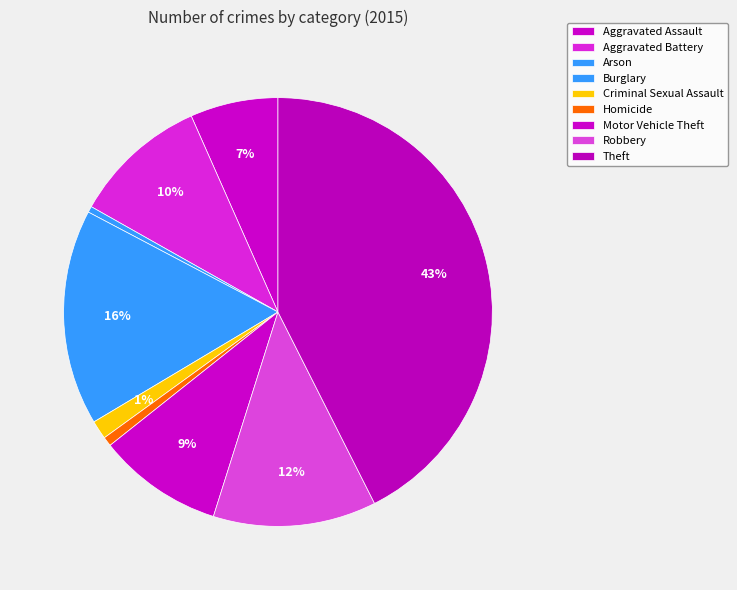

How many slices are in this pie chart?

9